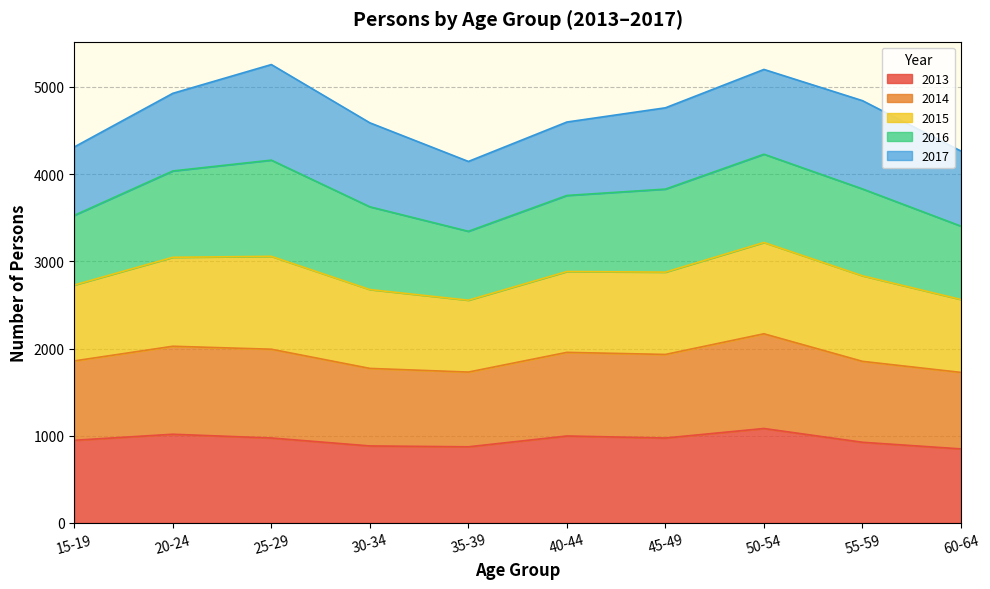

What position from the right is 30-34?

7